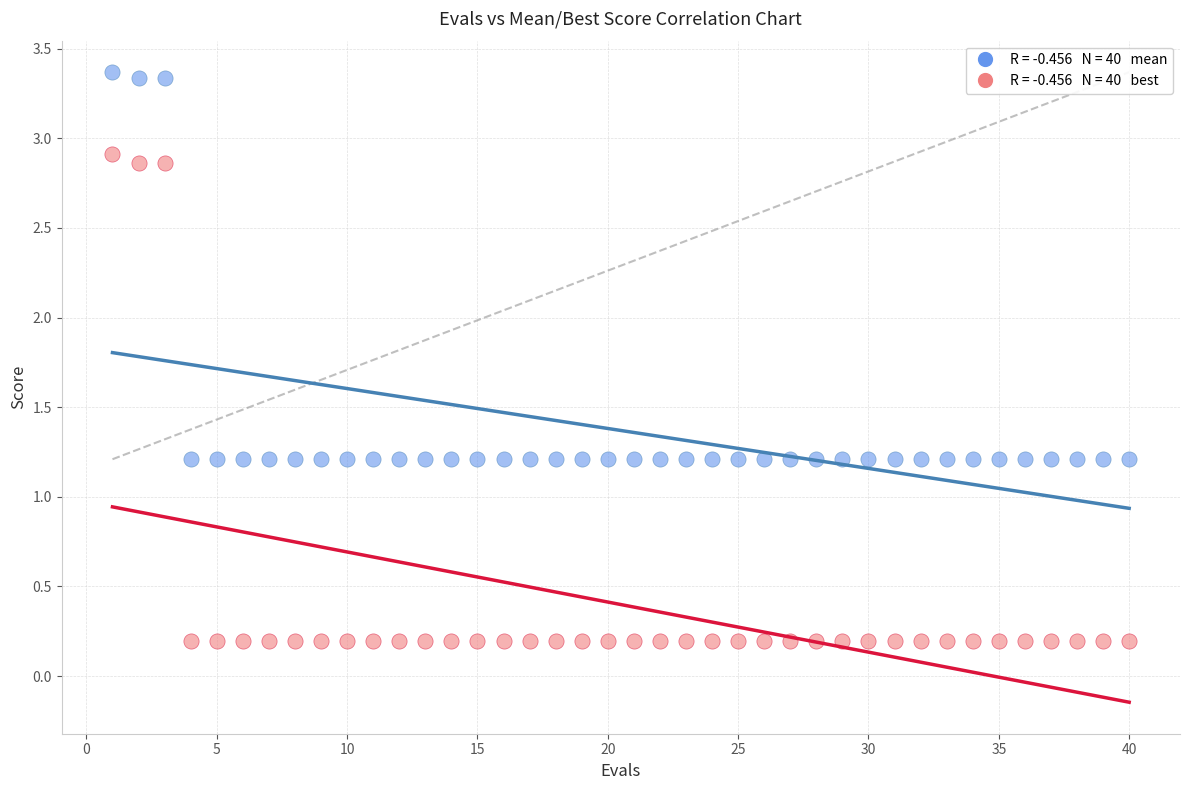

Across all data points, what is the range of Y values (max minus min)?

3.2